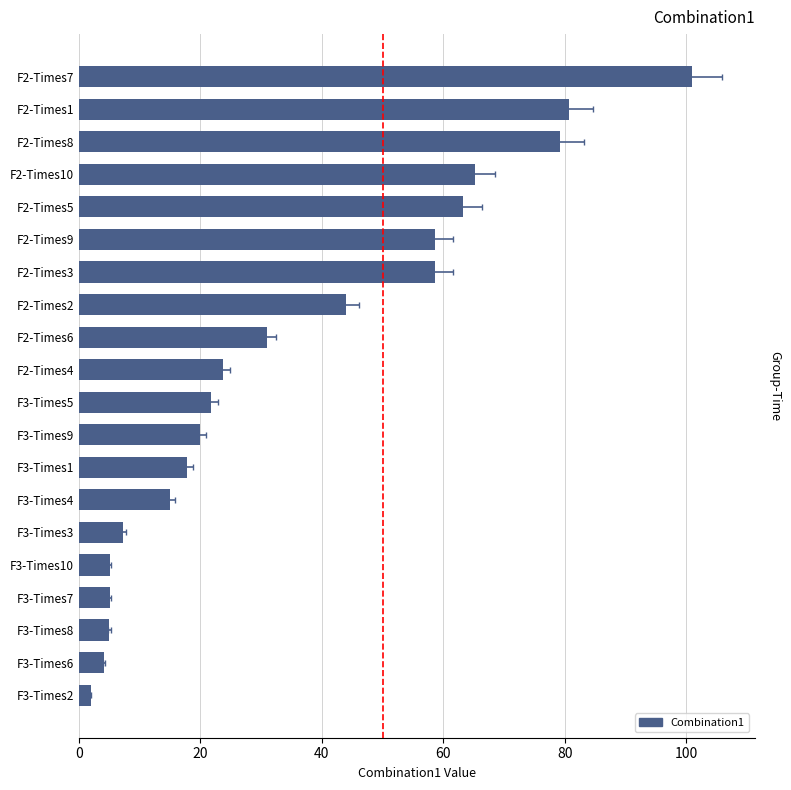

What is the difference between the maximum and minimum values?

99.0